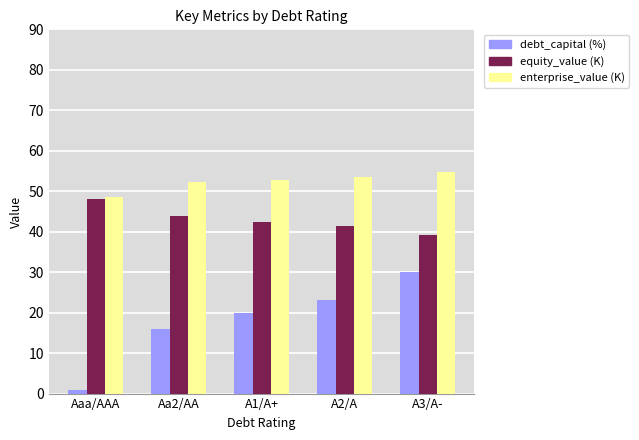

Reading left to right, transcribe all the data shown in this chart.

debt_capital: 1.0	16.0	20.0	23.0	30.0
equity_value: 48.0	44.0	42.5	41.4	39.1
enterprise_value: 48.5	52.3	52.9	53.4	54.7